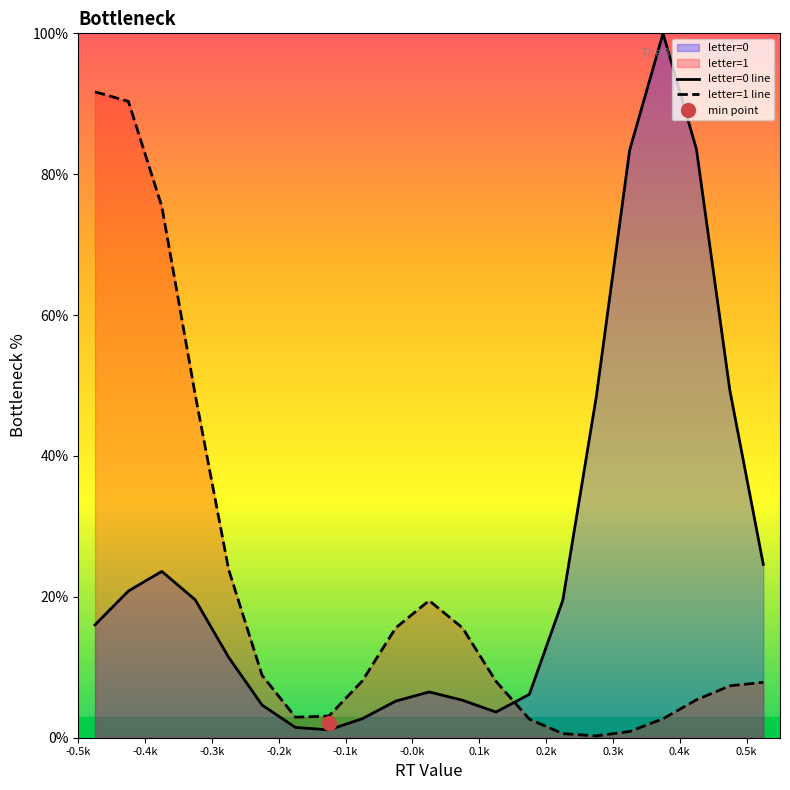

After their last crossing, which series has the higher values: letter=0 line or letter=1 line?

letter=0 line